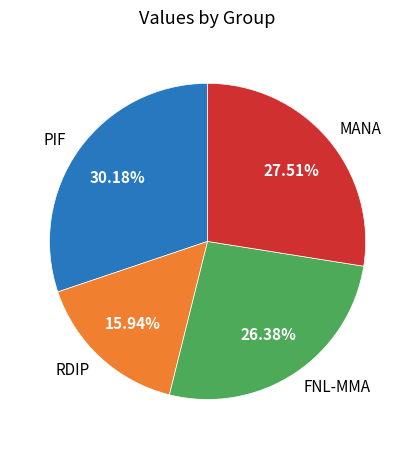

To the nearest percent, what is the average slice percentage?

25%